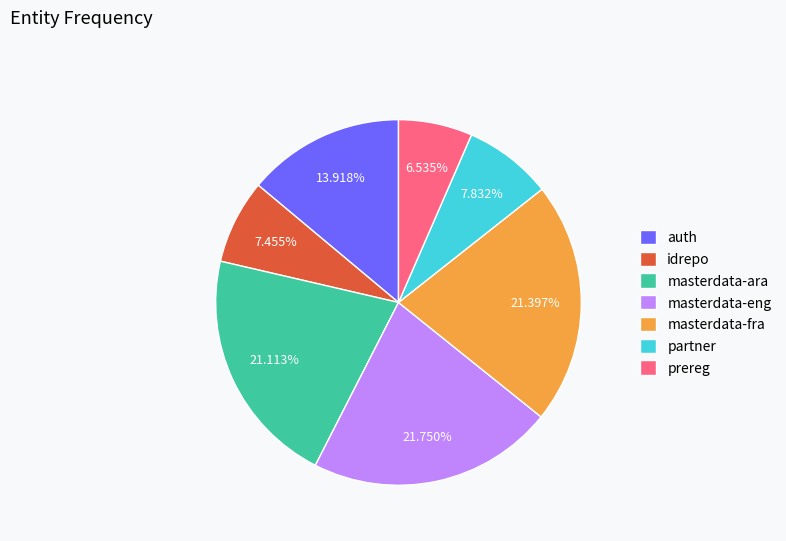

Is idrepo the majority of the pie?

No